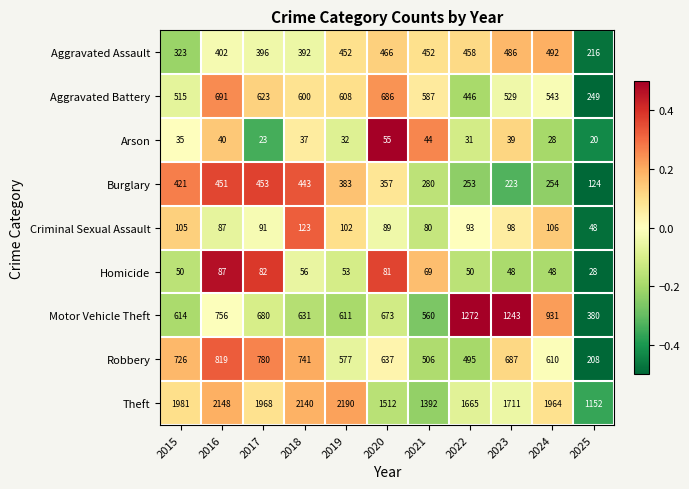

Between 2022 and 2023, which series saw the biggest shift?

Robbery